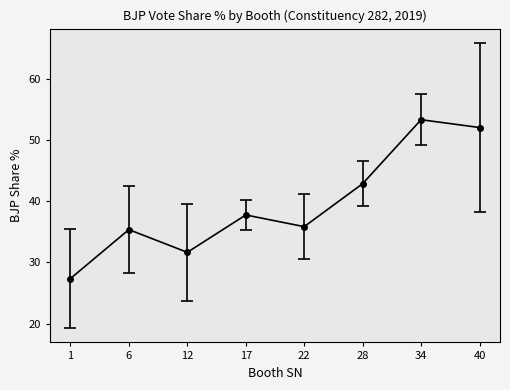

Which label corresponds to the largest value in the chart?

34